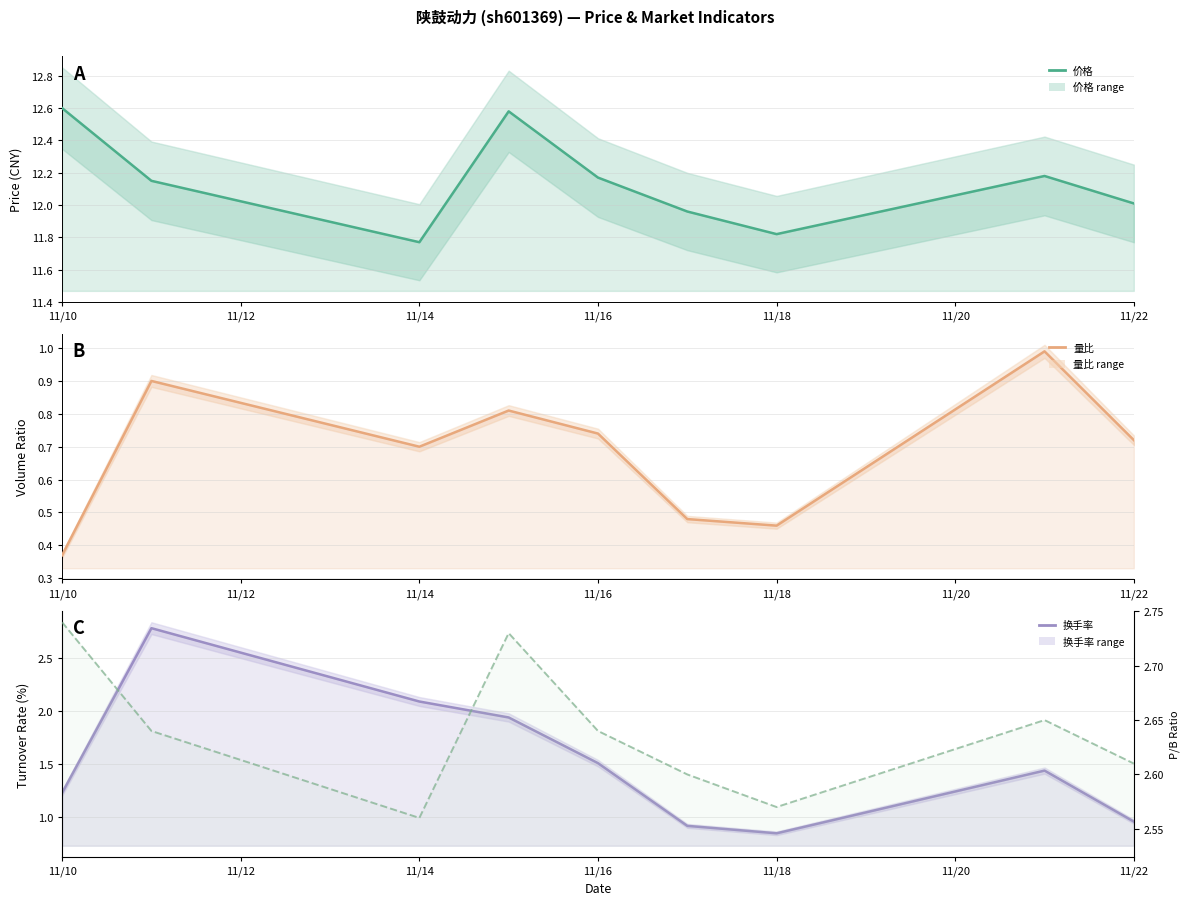

What is the value of the 换手率 point at the 9th from the left?

1.0